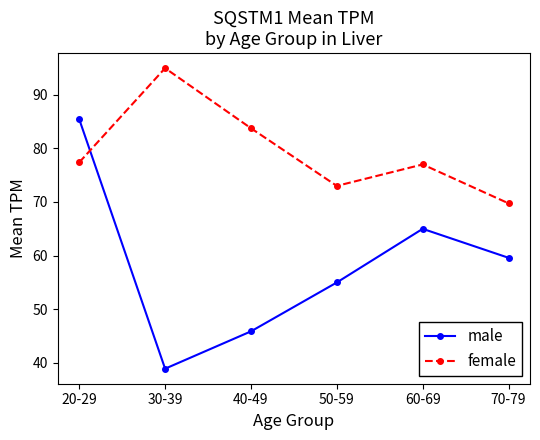

List the series in order of their overall mean, lowest first.

male, female